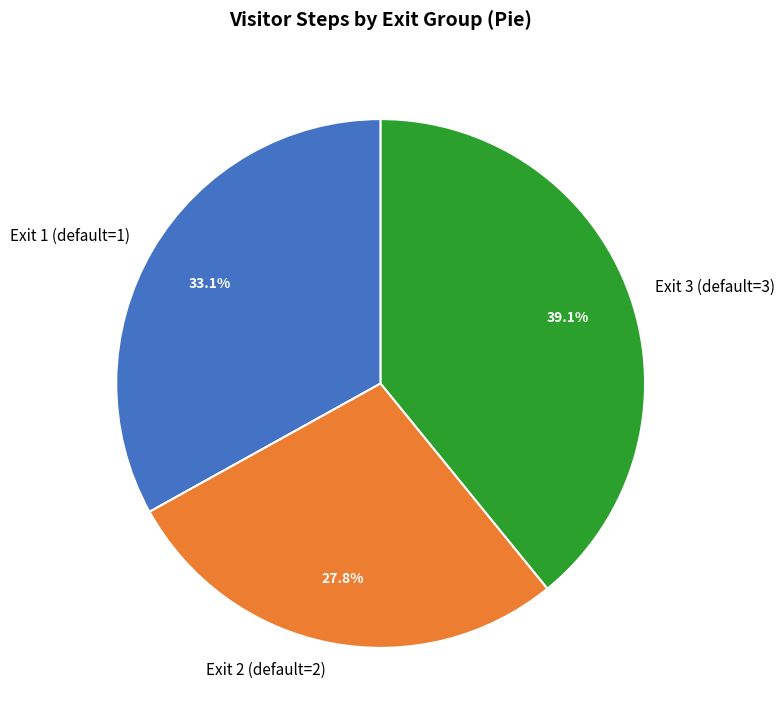

Which category has the smallest portion of the pie?

Exit 2 (default=2)